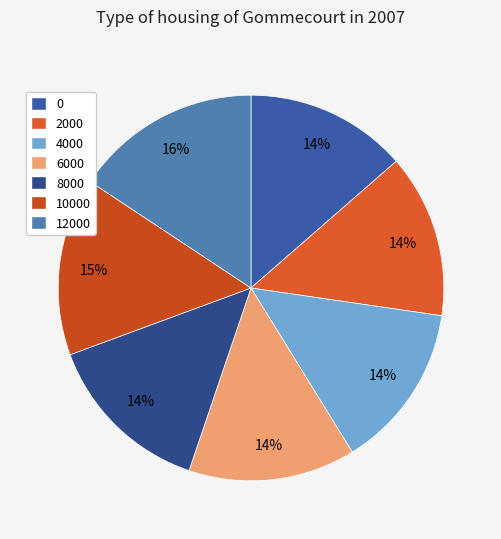

To the nearest percent, what percentage of the pie is 2000?

14%